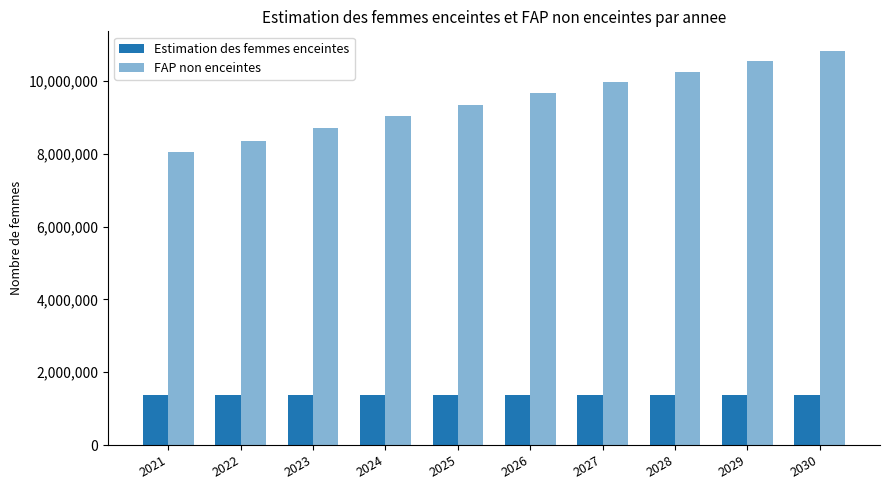

Which category has the highest value across all series?

2030